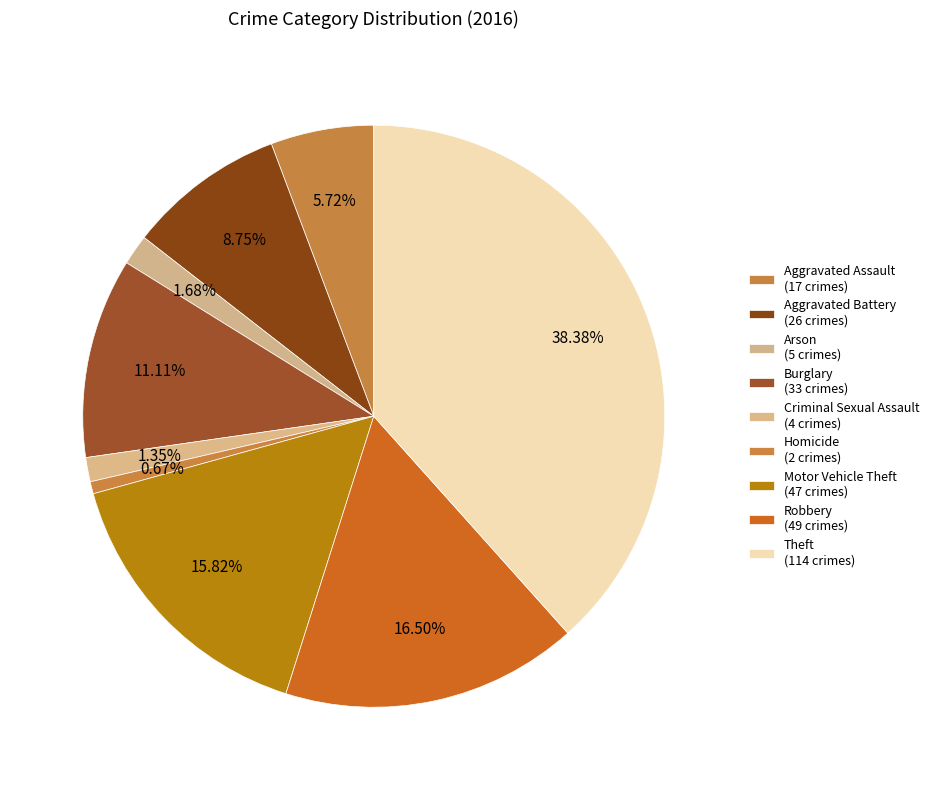

Is it true that Motor Vehicle Theft is 9% of the pie?

False